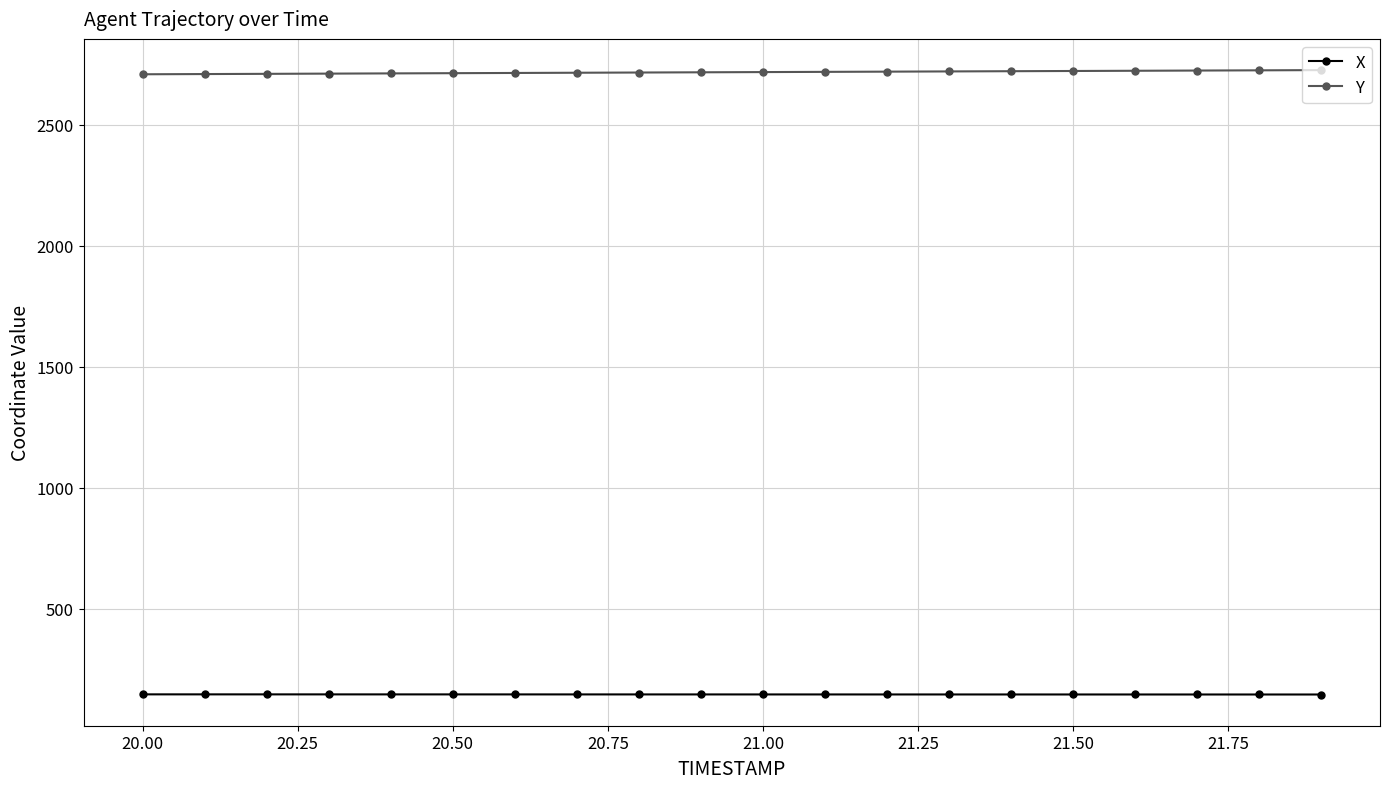

True or false: Y and X cross at least once.

False